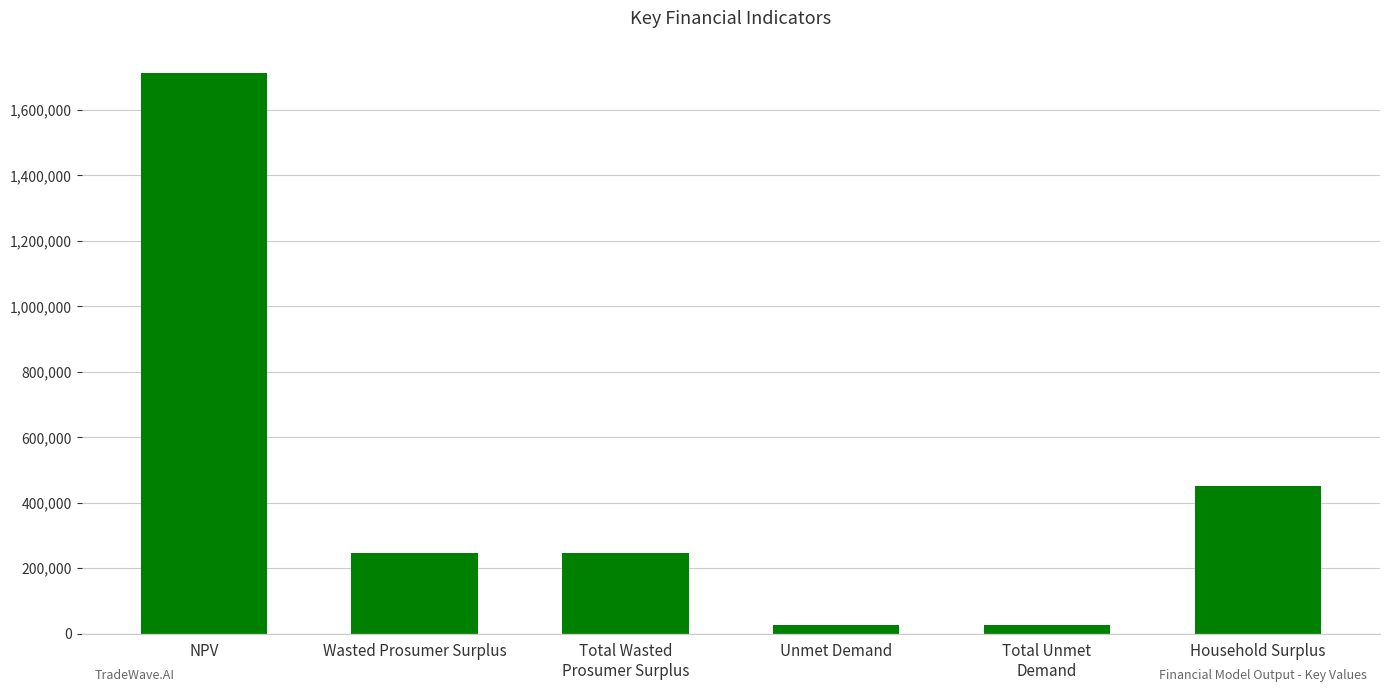

What is the greatest value displayed?

1713586.9